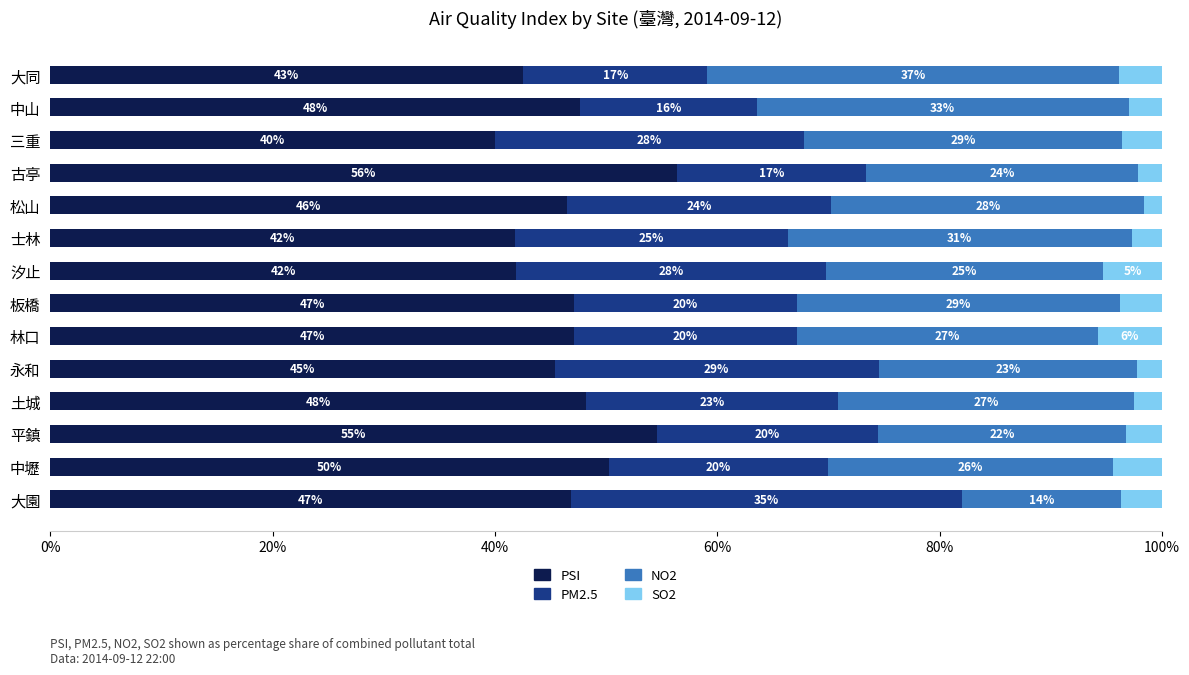

Is it true that PSI equals 50.2 at 中壢?

True